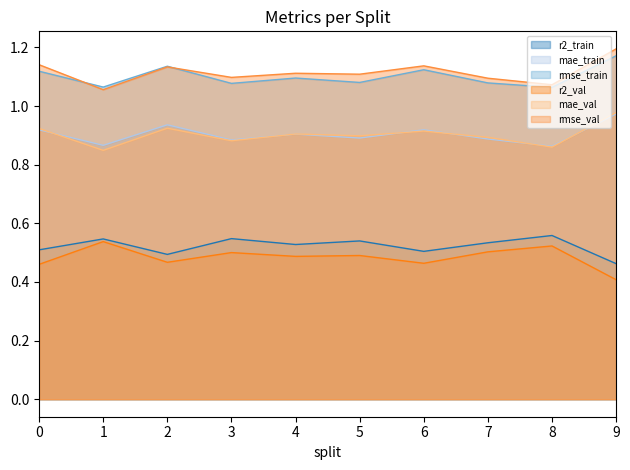

At how many categories does at least one series exceed 1?

10